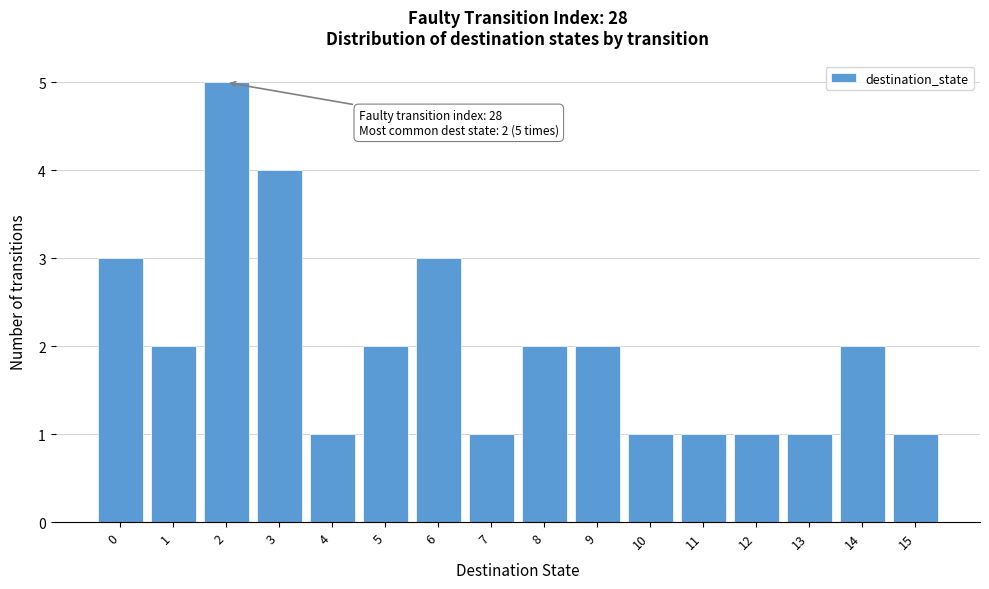

Reading left to right, what are all the values shown in this chart?

0=3	1=2	2=5	3=4	4=1	5=2	6=3	7=1	8=2	9=2	10=1	11=1	12=1	13=1	14=2	15=1